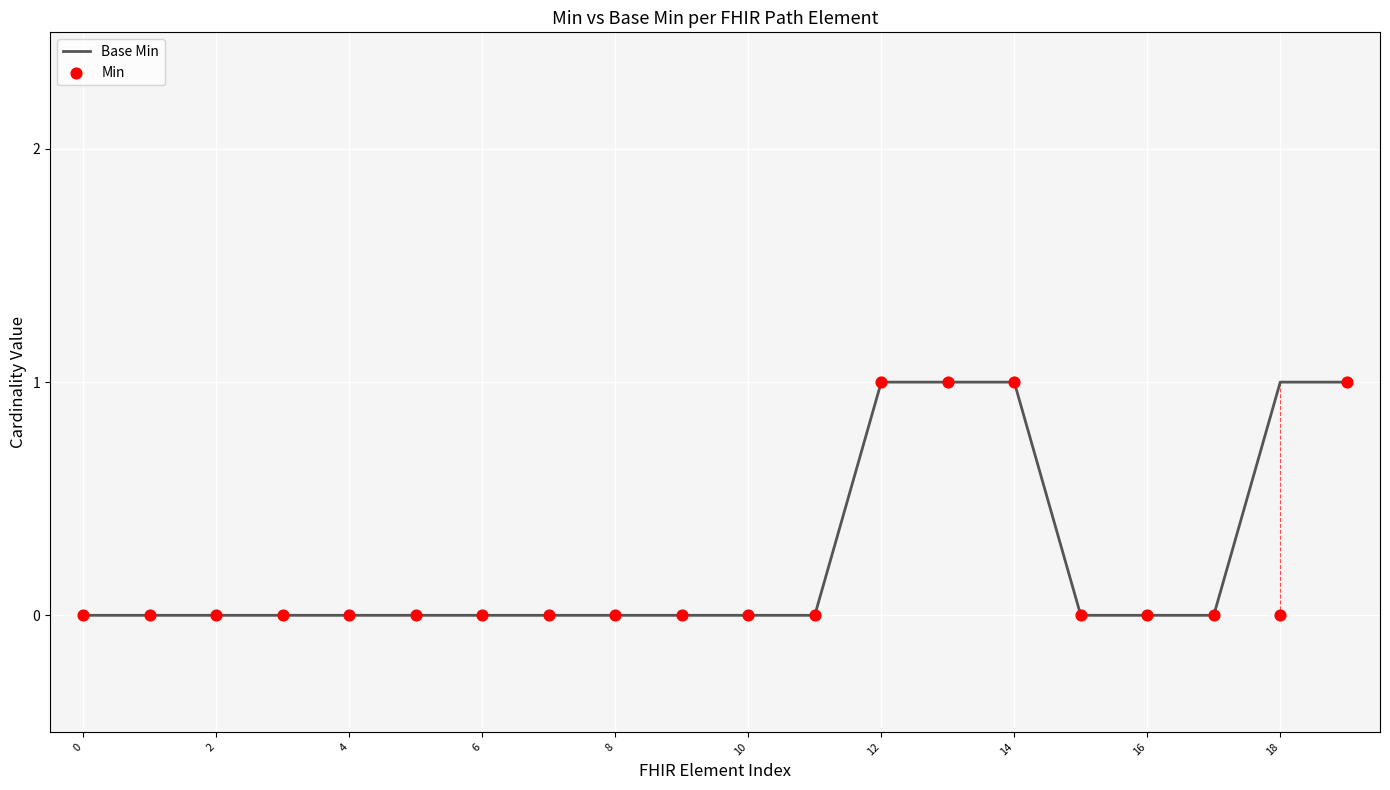

At how many categories does at least one series exceed 0?

5